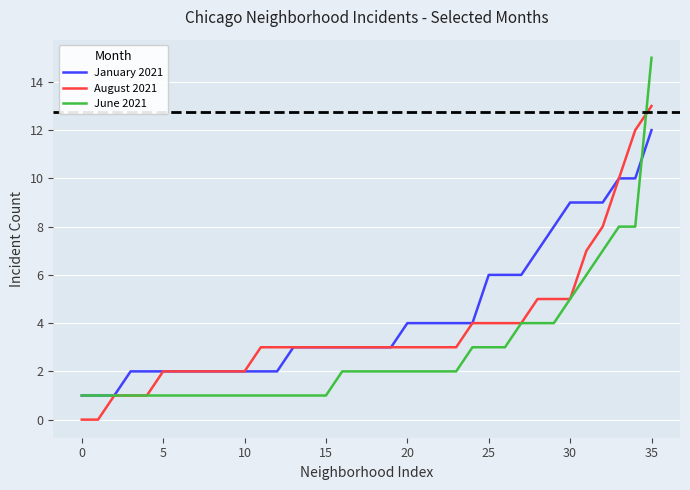

Rank the series by their maximum value, from lowest to highest.

January 2021, August 2021, June 2021